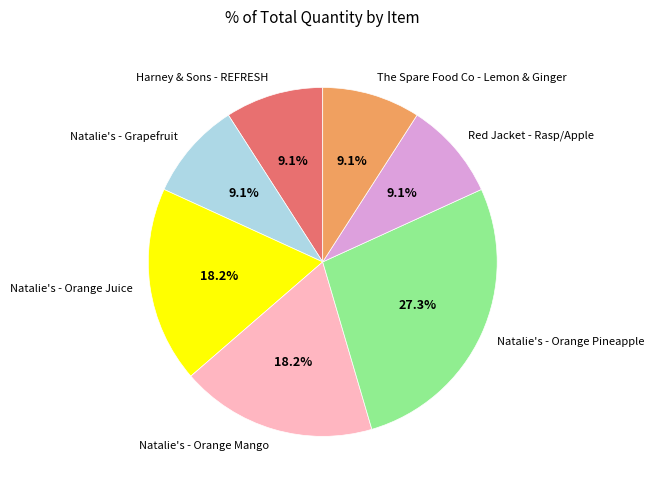

How many slices are in this pie chart?

7